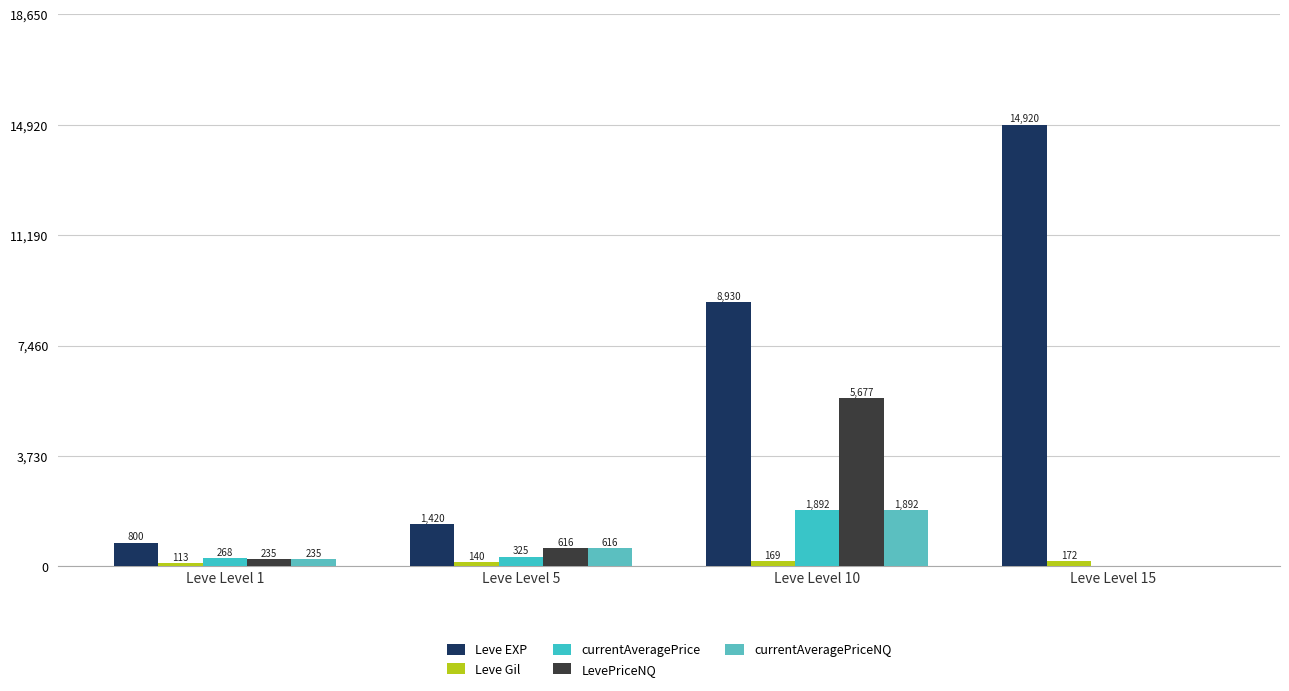

How many data points does each series have?

4